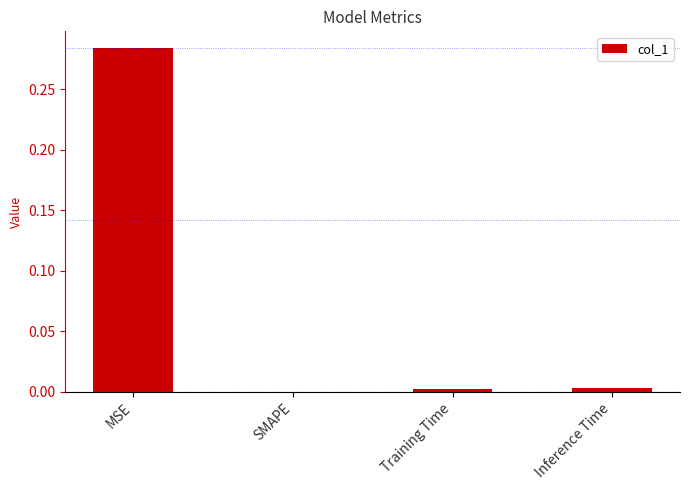

The chart shows a value of -0.1 at SMAPE. True or false?

False